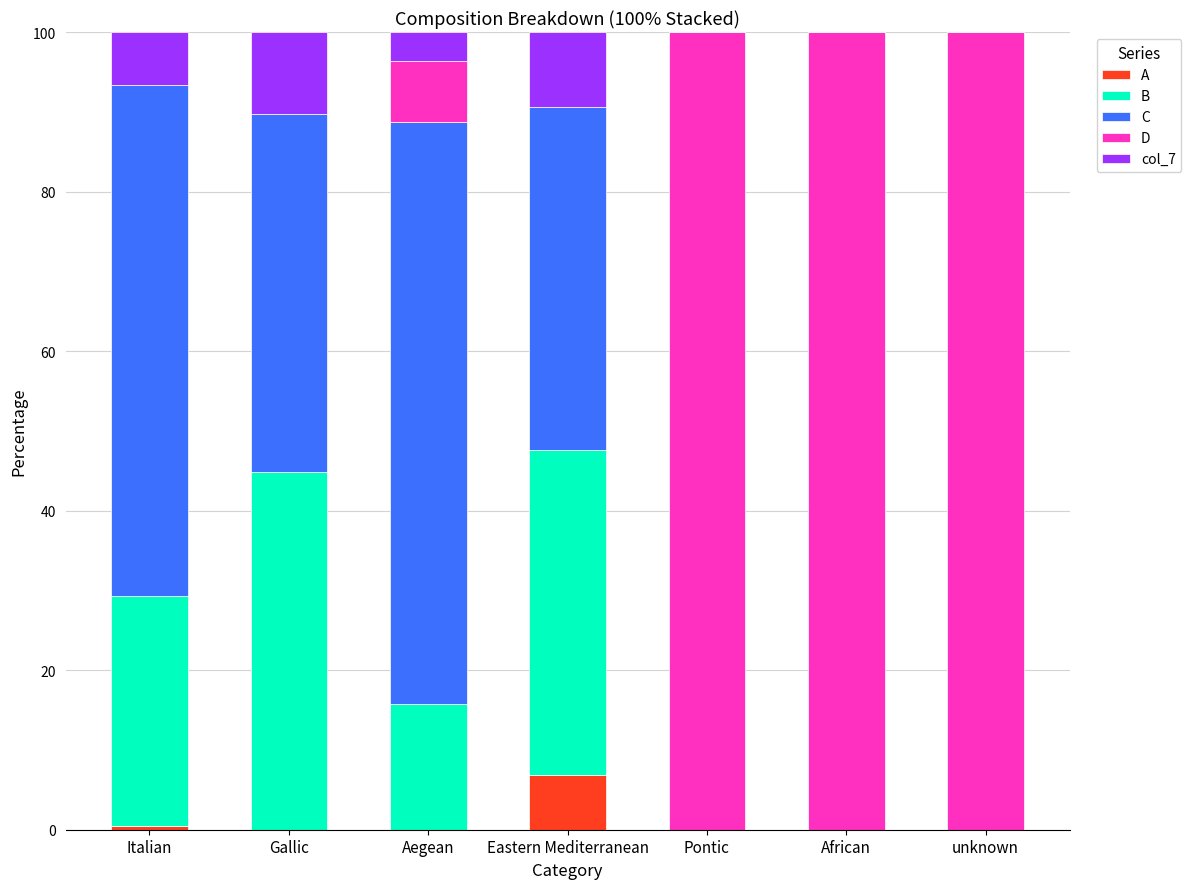

Which series changed the most between Italian and African?

D